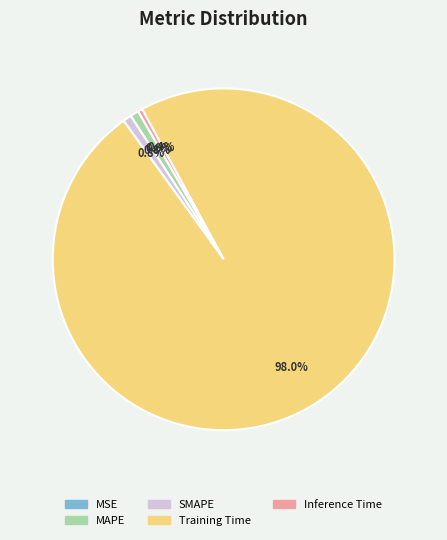

What percentage do Inference Time and MAPE together represent?

1.2%